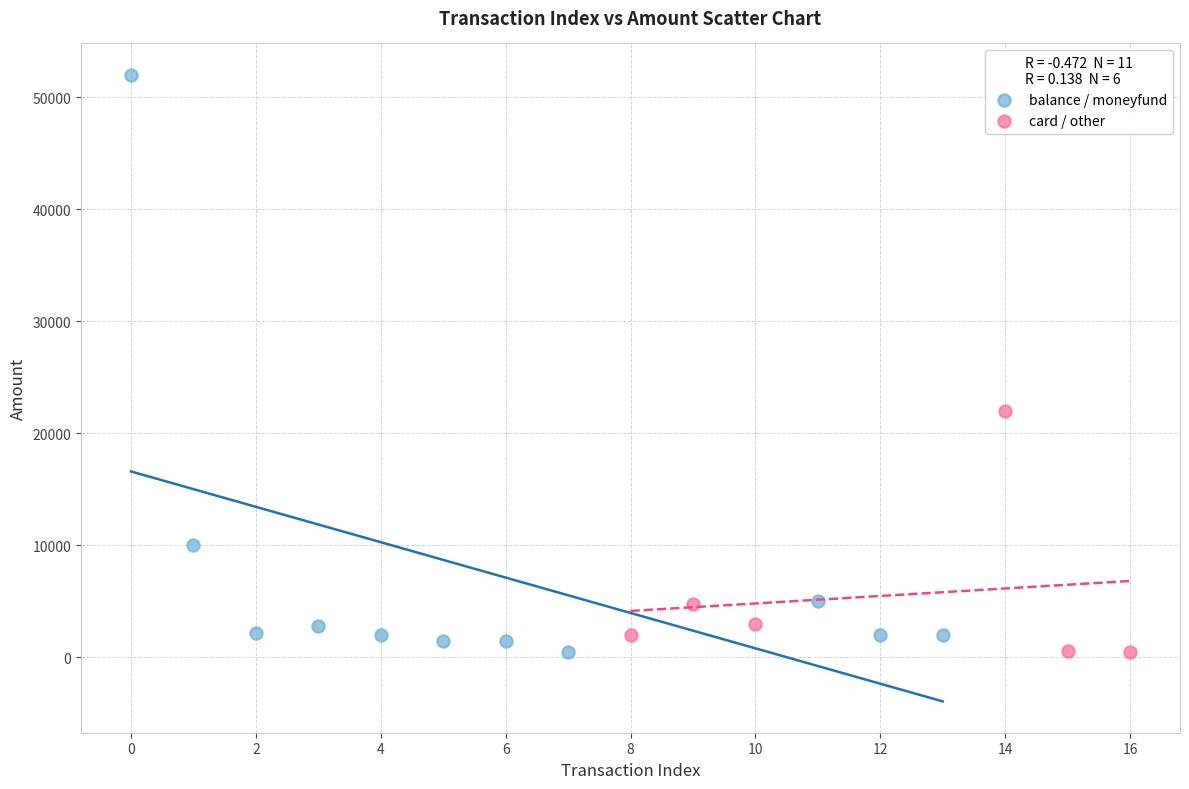

Which series has the largest Y range (max minus min)?

balance / moneyfund